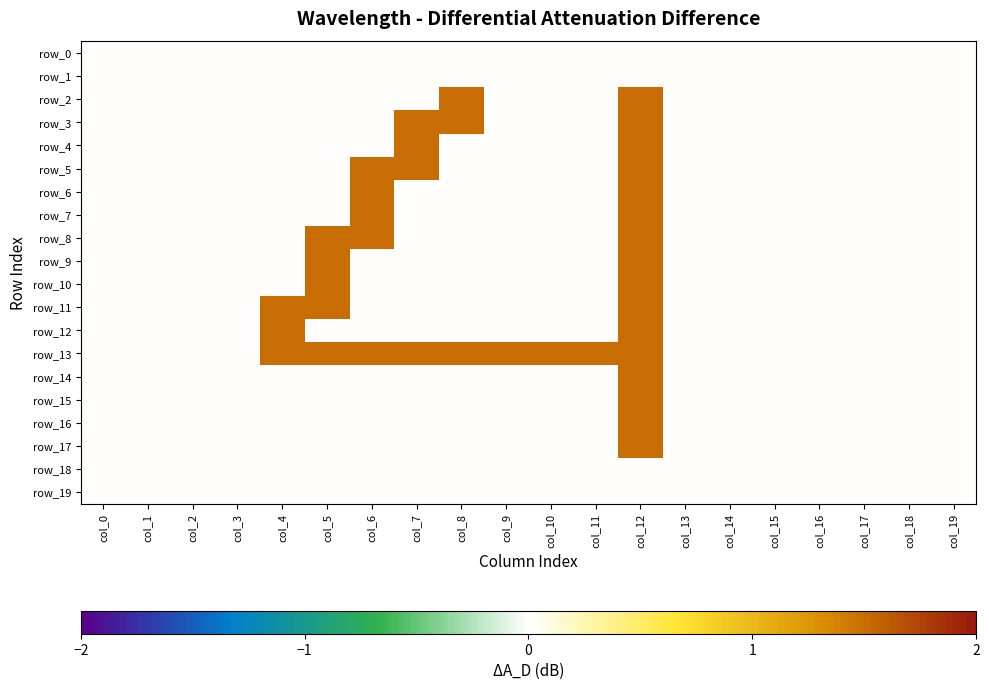

Is it true that row_8 equals 0.5 at col_9?

False